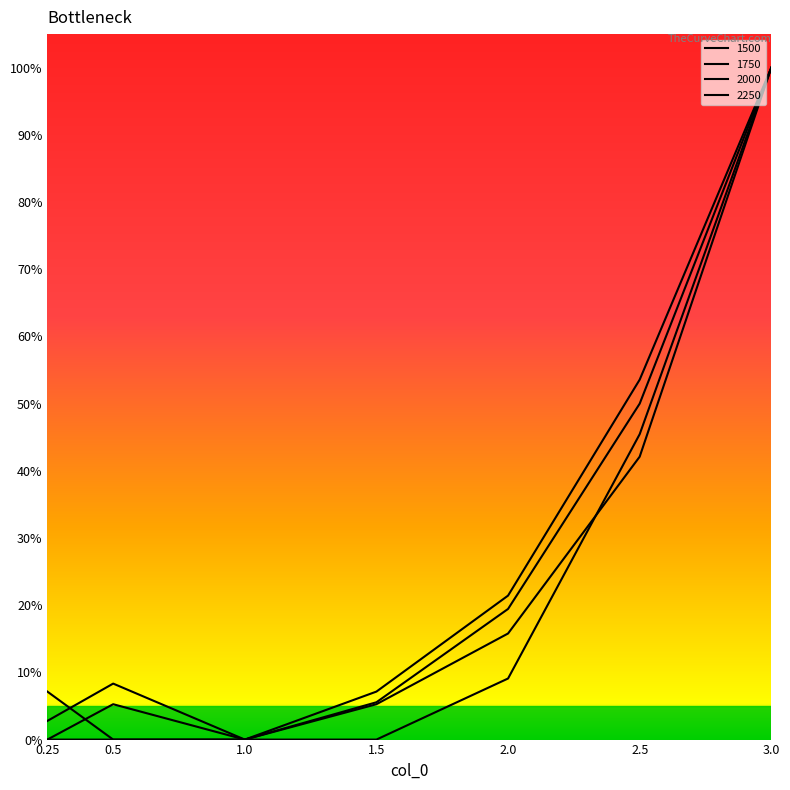

How many categories are shown in the chart?

7